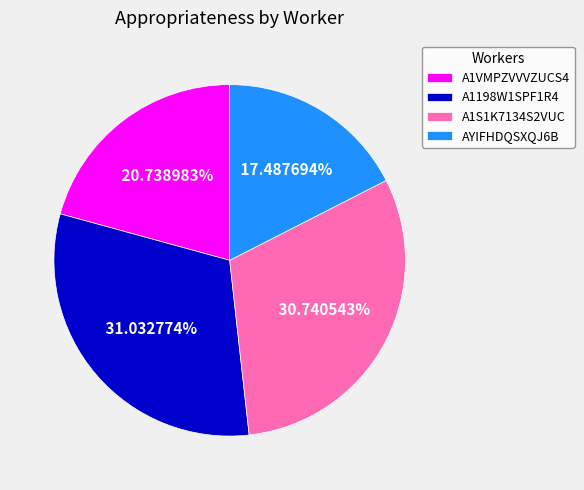

Is A1S1K7134S2VUC the majority of the pie?

No